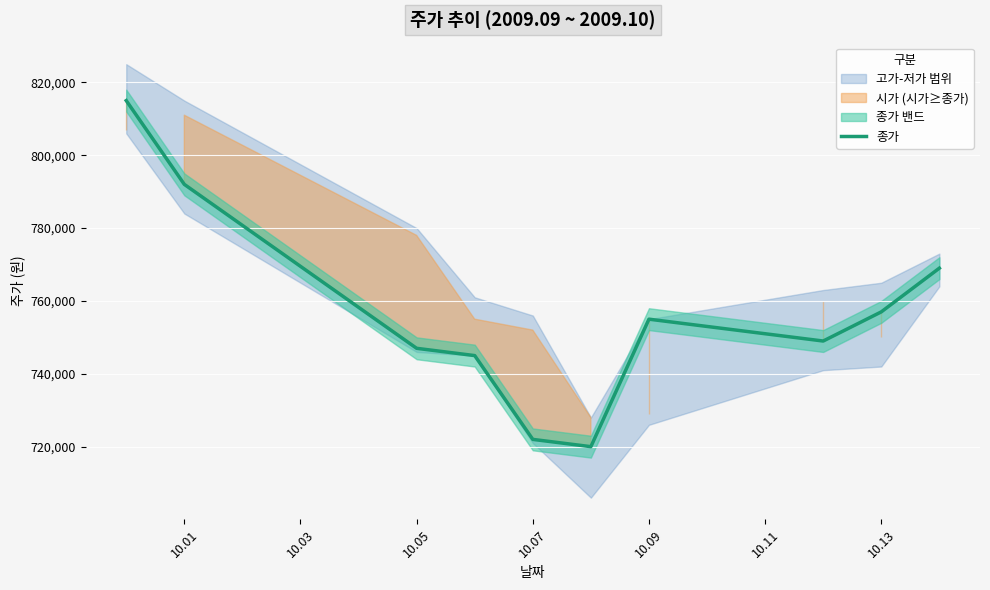

The value at 9 is 1254425. True or false?

False